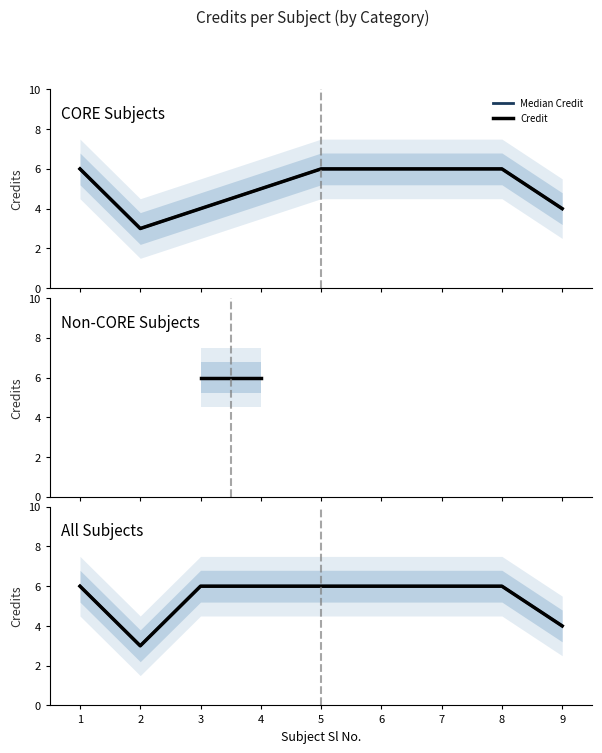

Which series has the largest total across all categories?

Median Credit